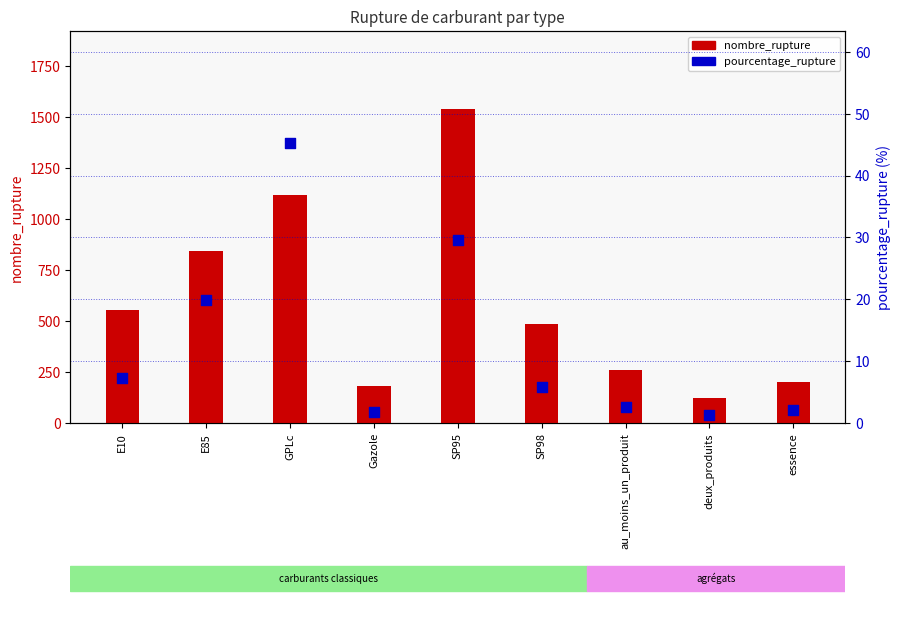

What are all the series names shown in the legend?

nombre_rupture, pourcentage_rupture